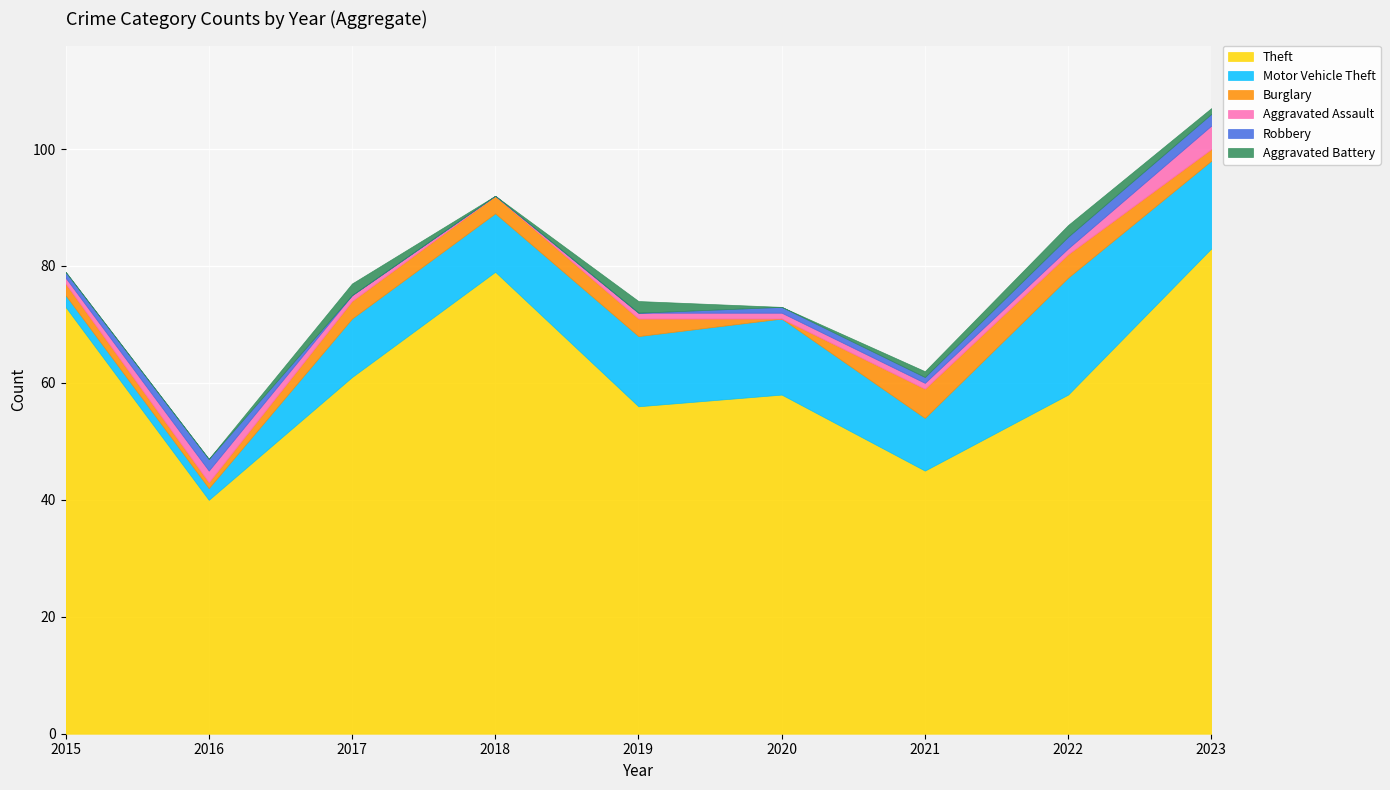

The Aggravated Assault series shows 1 at 2021. True or false?

True